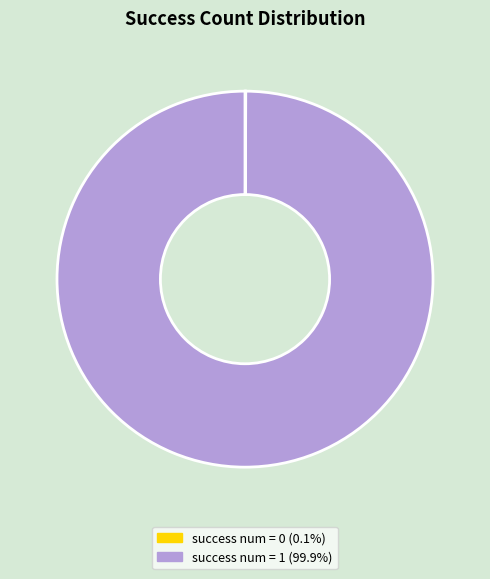

Is there any slice that represents more than half of the pie?

Yes